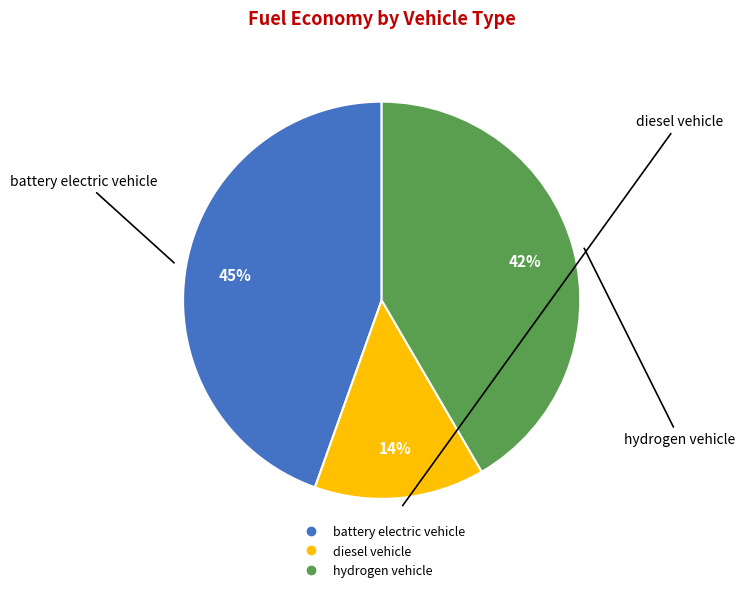

Is there any slice that represents more than half of the pie?

No